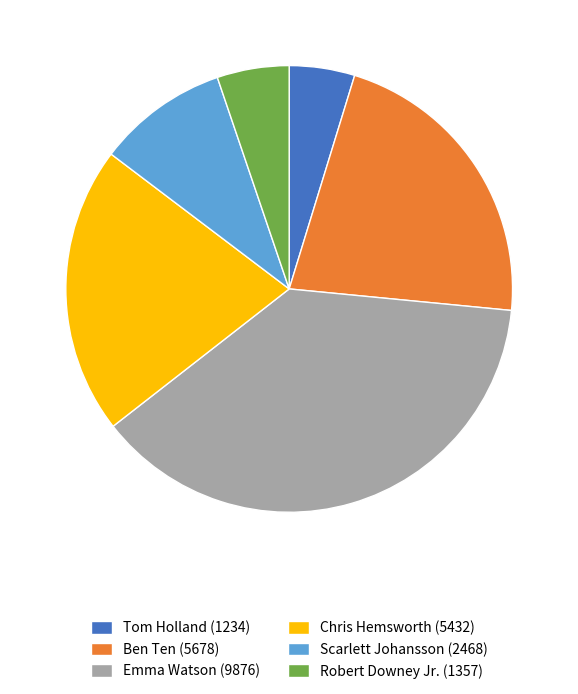

The Scarlett Johansson (2468) slice represents 1% of the pie. True or false?

False